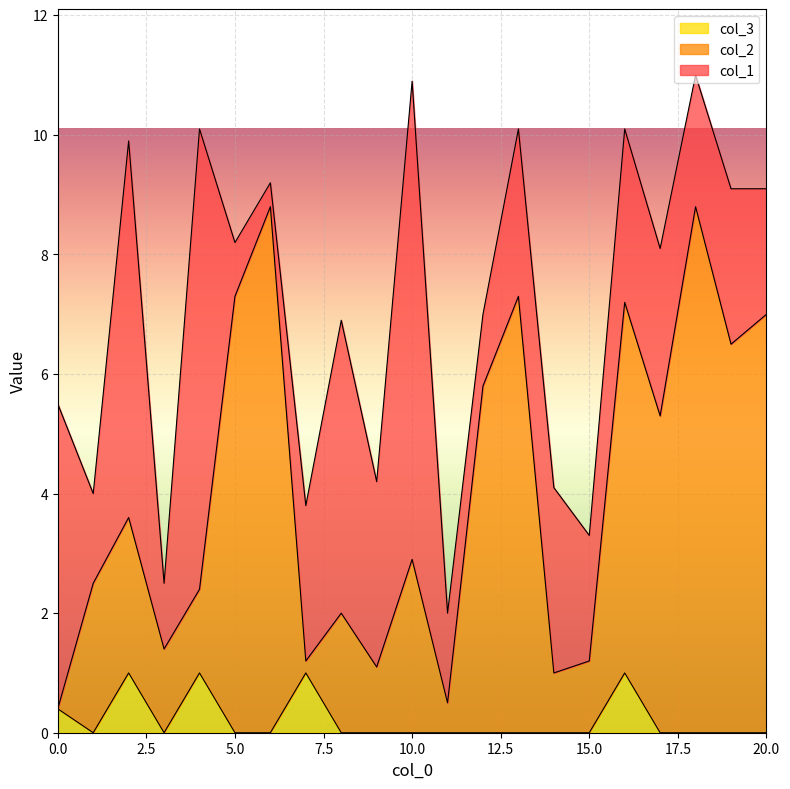

What is the value of the col_2 point at the 18th from the left?

5.3